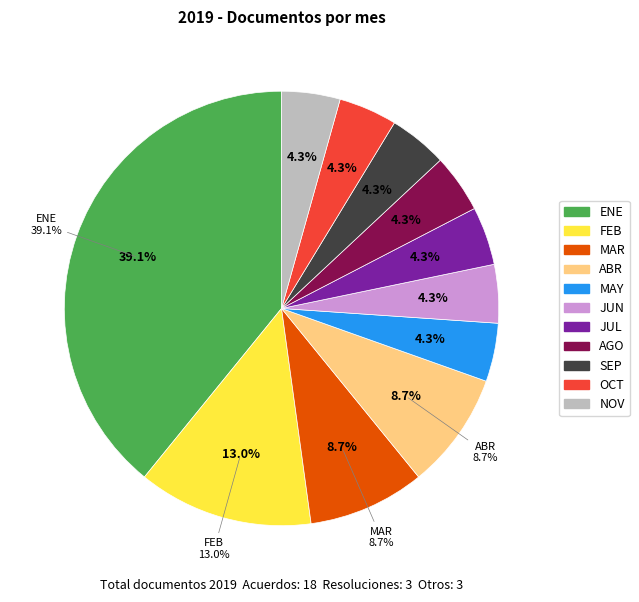

To the nearest percent, what is the average slice percentage?

9%